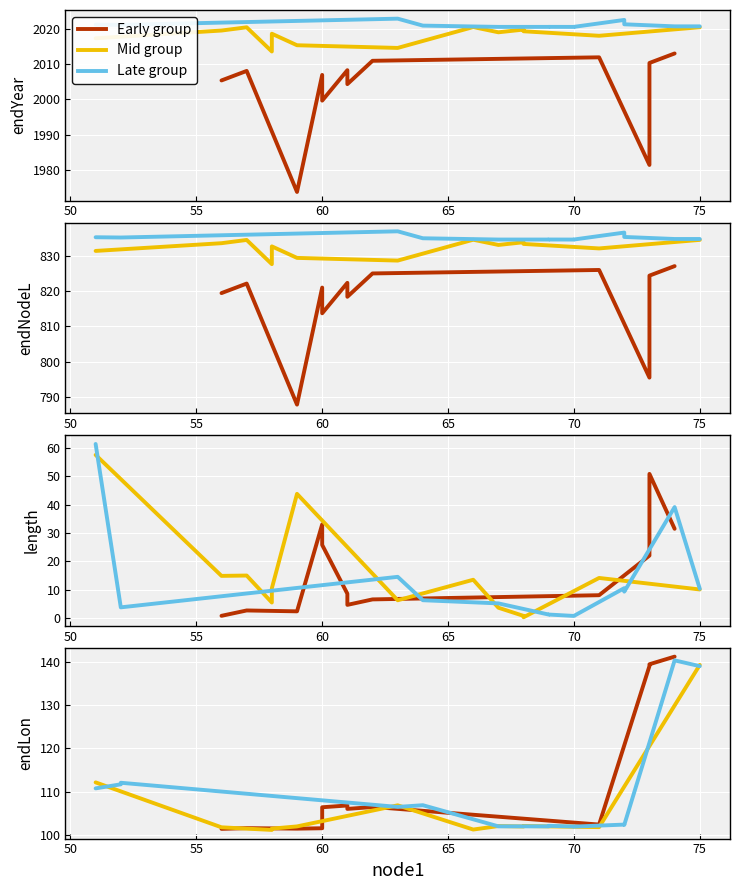

The length series shows 6.3 at 64. True or false?

True